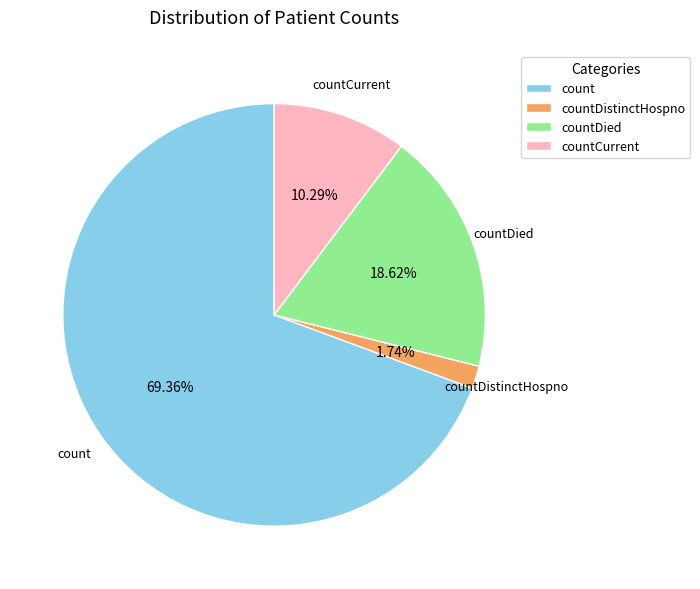

To the nearest percent, what percentage of the pie is count?

69%